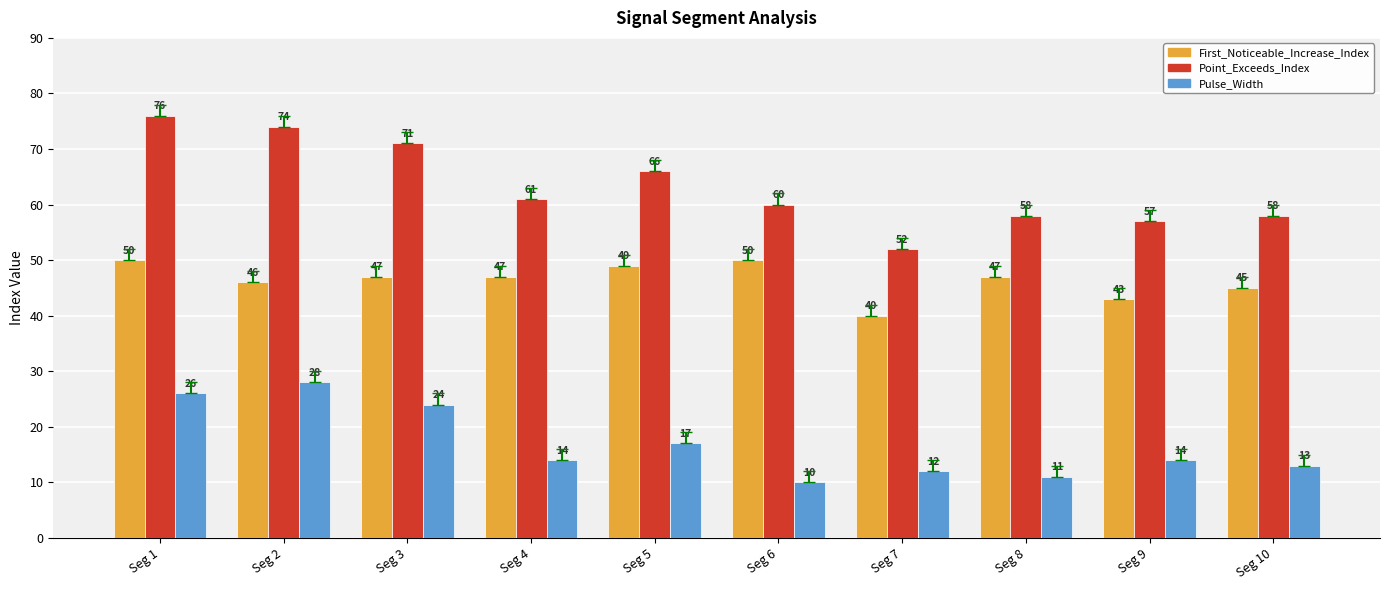

Which series has the largest total across all categories?

Point_Exceeds_Index